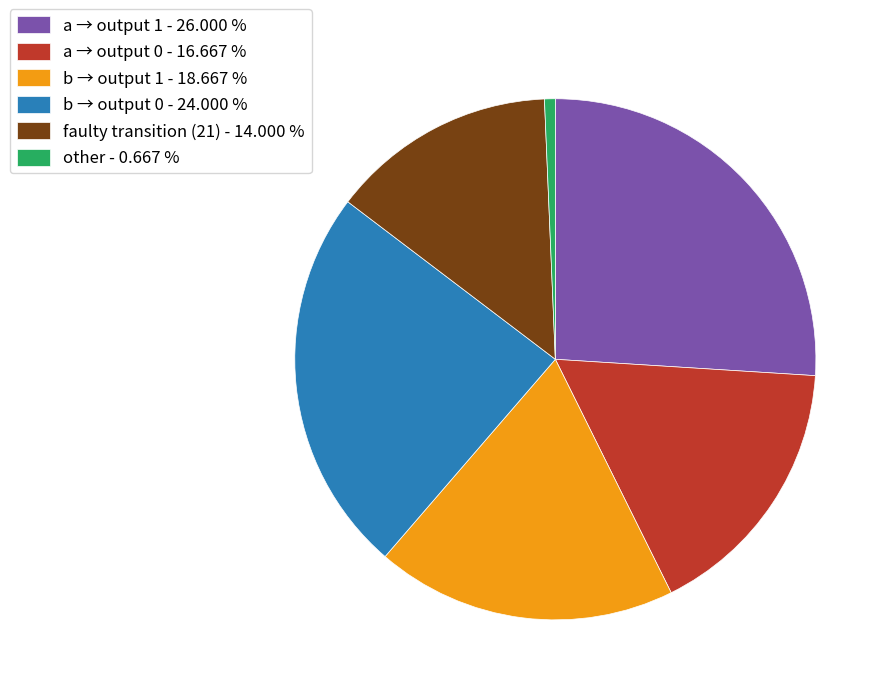

Approximately how many times larger is the value at b → output 0 - 24.000 % compared to faulty transition (21) - 14.000 %?

1.7